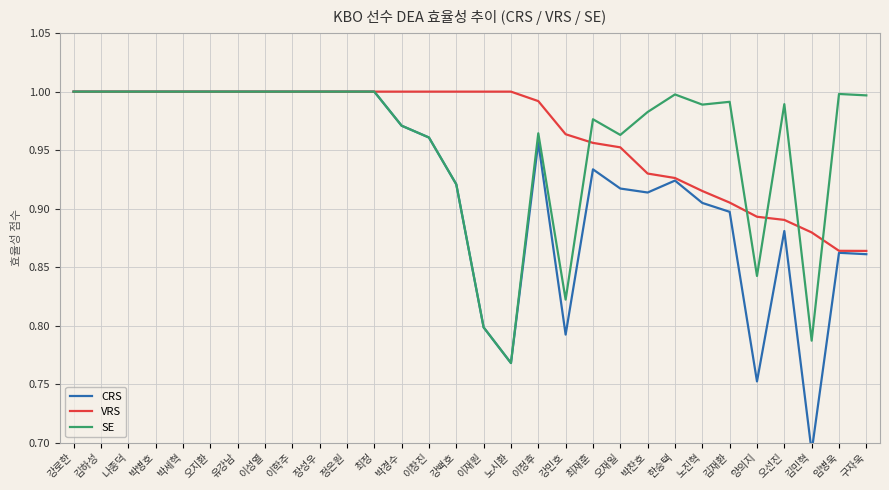

What are all the series names shown in the legend?

CRS, VRS, SE